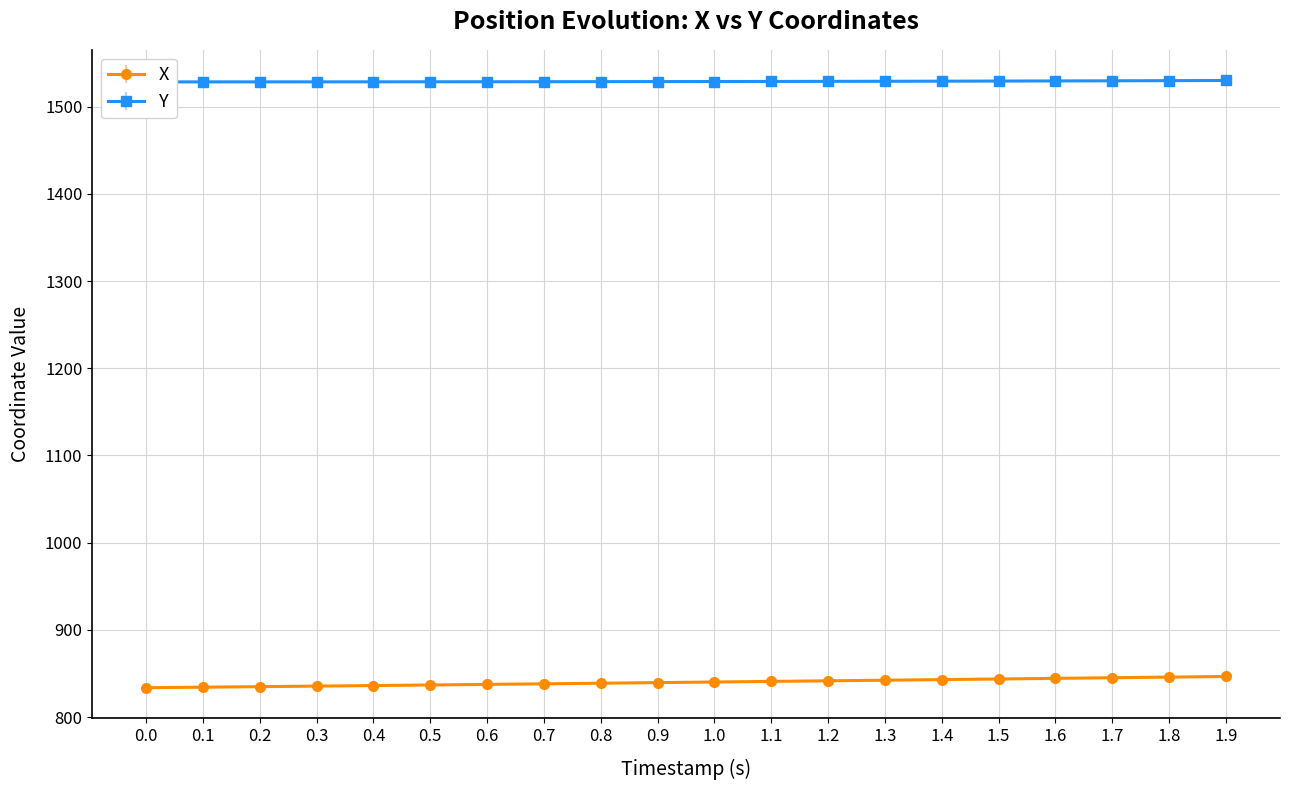

Reading left to right, list all the values displayed in this chart.

X: 0.0=833.7	0.1=834.3	0.2=834.9	0.3=835.5	0.4=836.2	0.5=836.8	0.6=837.5	0.7=838.2	0.8=838.8	0.9=839.5	1.0=840.2	1.1=840.9	1.2=841.6	1.3=842.3	1.4=843.0	1.5=843.7	1.6=844.4	1.7=845.1	1.8=845.8	1.9=846.6
Y: 0.0=1528.4	0.1=1528.5	0.2=1528.5	0.3=1528.5	0.4=1528.5	0.5=1528.6	0.6=1528.6	0.7=1528.7	0.8=1528.7	0.9=1528.8	1.0=1528.9	1.1=1529.0	1.2=1529.0	1.3=1529.1	1.4=1529.3	1.5=1529.4	1.6=1529.5	1.7=1529.7	1.8=1529.9	1.9=1530.1